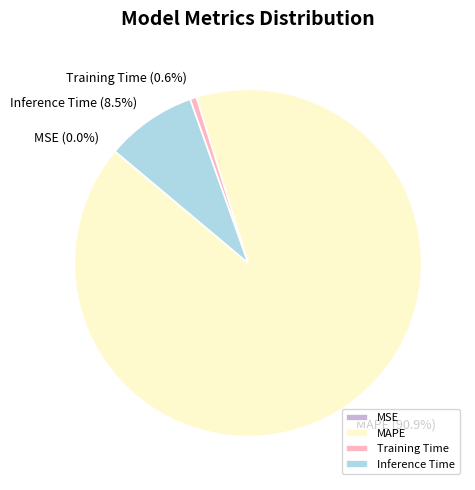

Which slice represents more than half of the pie?

MAPE